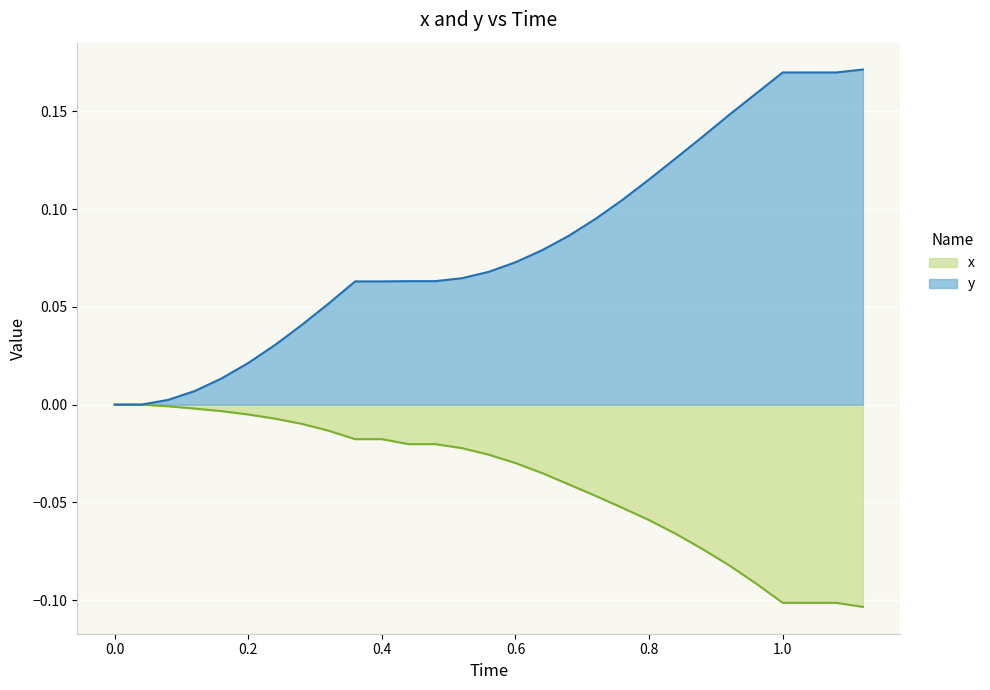

Rank the series by their maximum value, from highest to lowest.

y, x